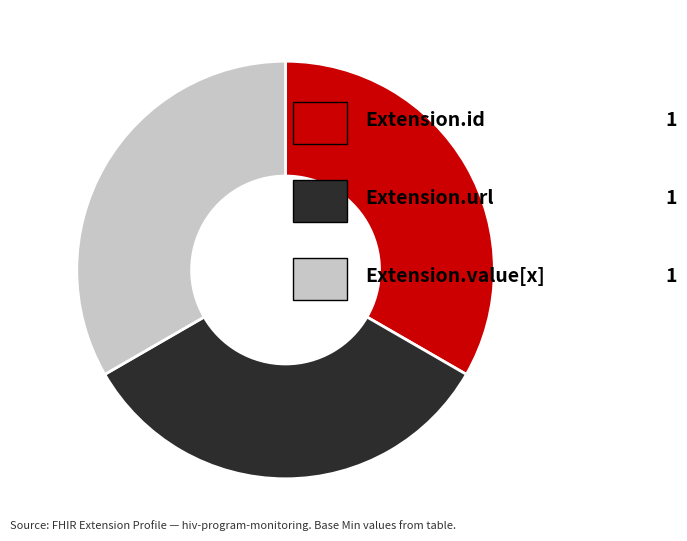

Is there a majority slice in this chart?

No